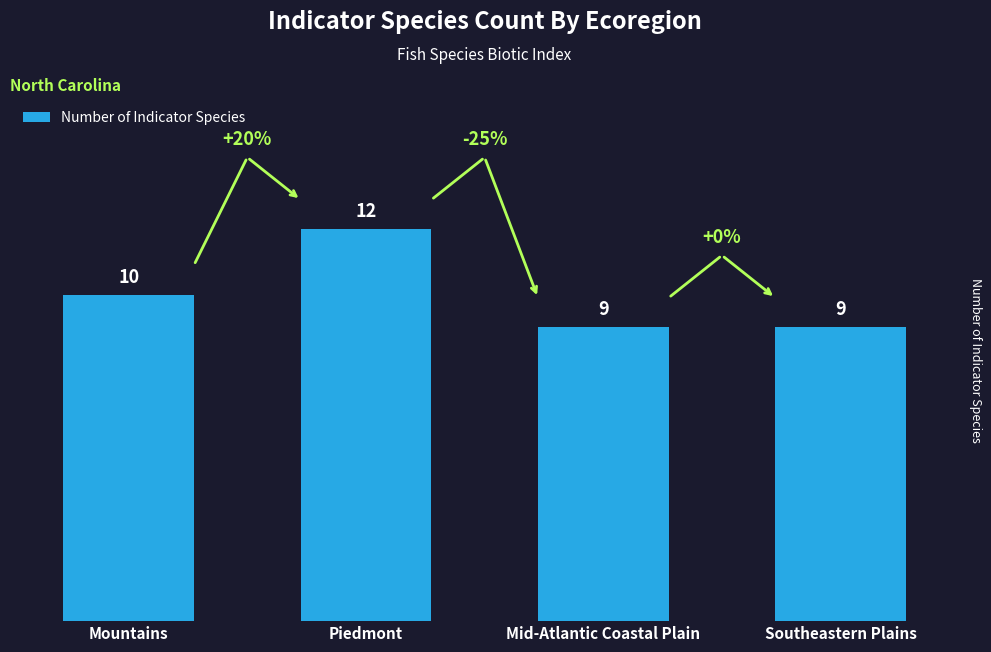

Reading left to right, extract all data points from this chart.

Mountains=10	Piedmont=12	Mid-Atlantic Coastal Plain=9	Southeastern Plains=9